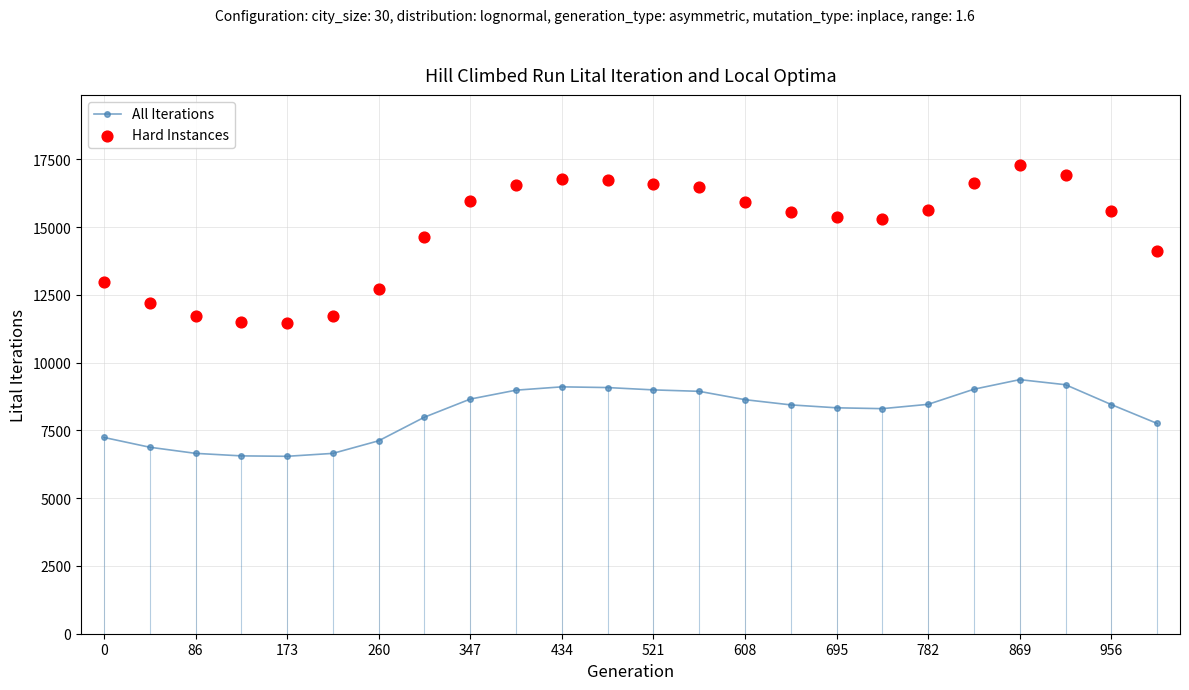

Which series contains the lowest Y value?

All Iterations